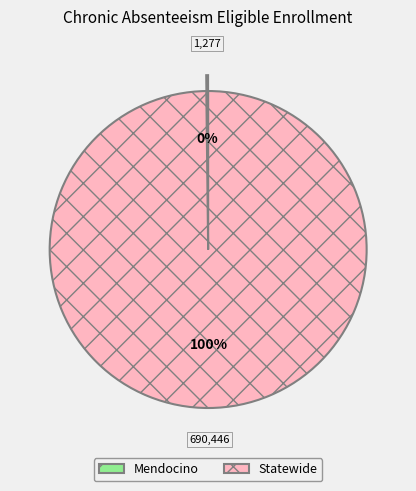

To the nearest percent, what is the difference between the largest and smallest slice percentages?

100%